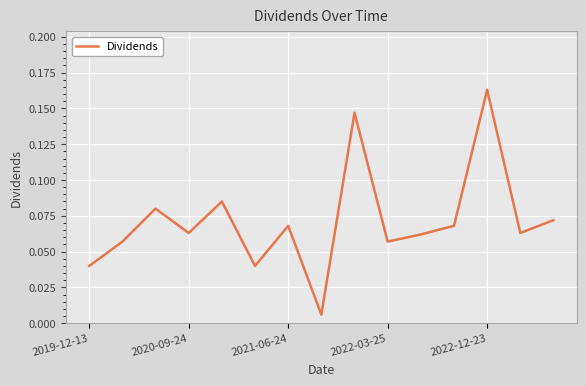

Does the chart display data point markers on the line(s)?

No